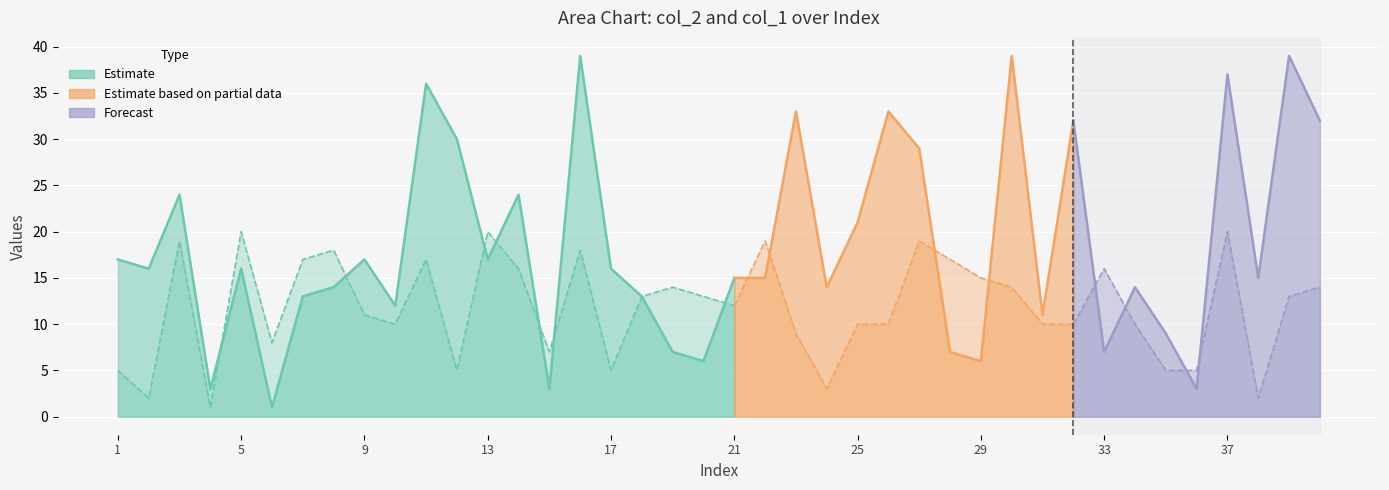

Which has a higher value, 8 or 36?

8